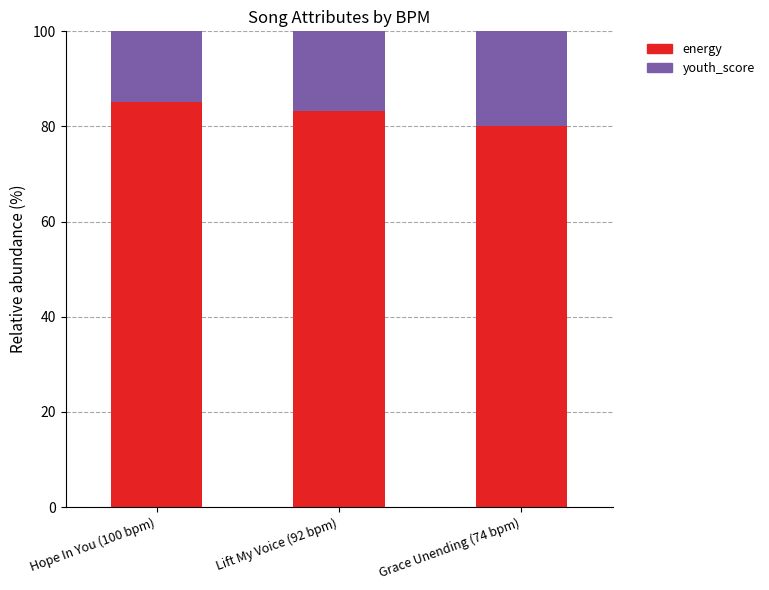

What is the total value across all series at Lift My Voice (92 bpm)?

100.0